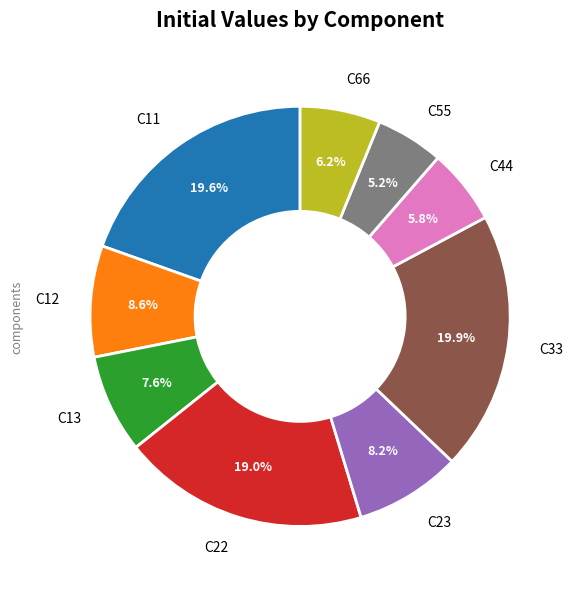

Between C66 and C22, which is larger?

C22